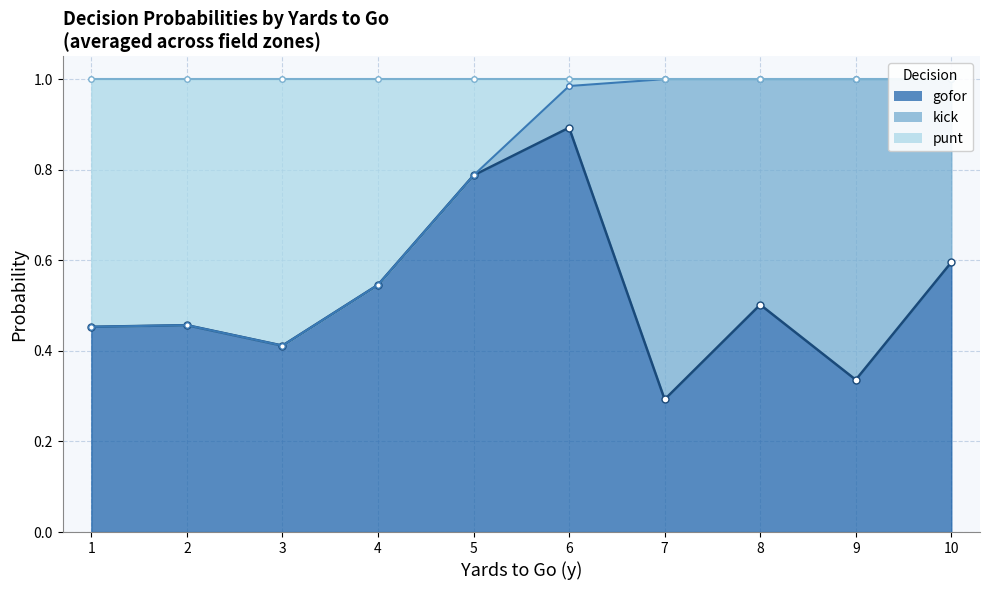

Between 4 and 4, which is larger?

4